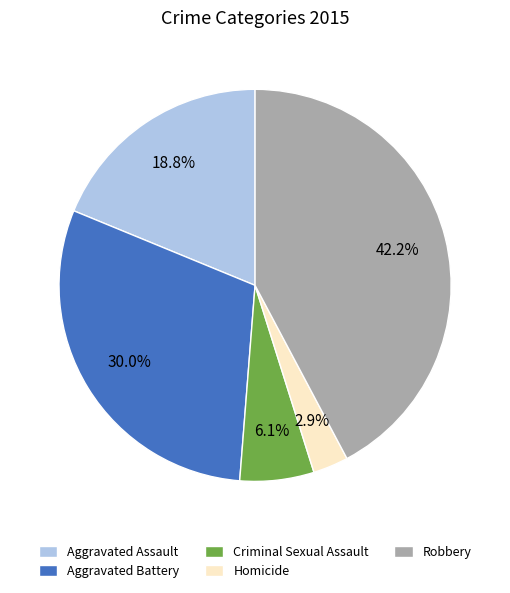

To the nearest percent, what is the difference between the largest and smallest slice percentages?

39%